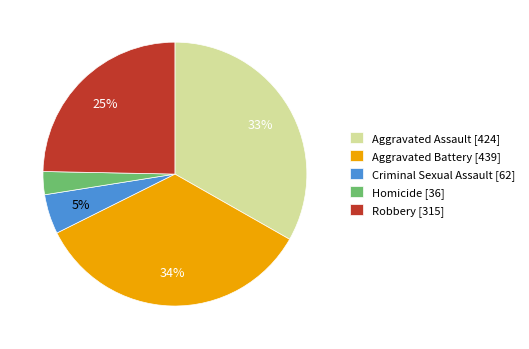

True or false: Aggravated Assault accounts for 33% of the total.

True